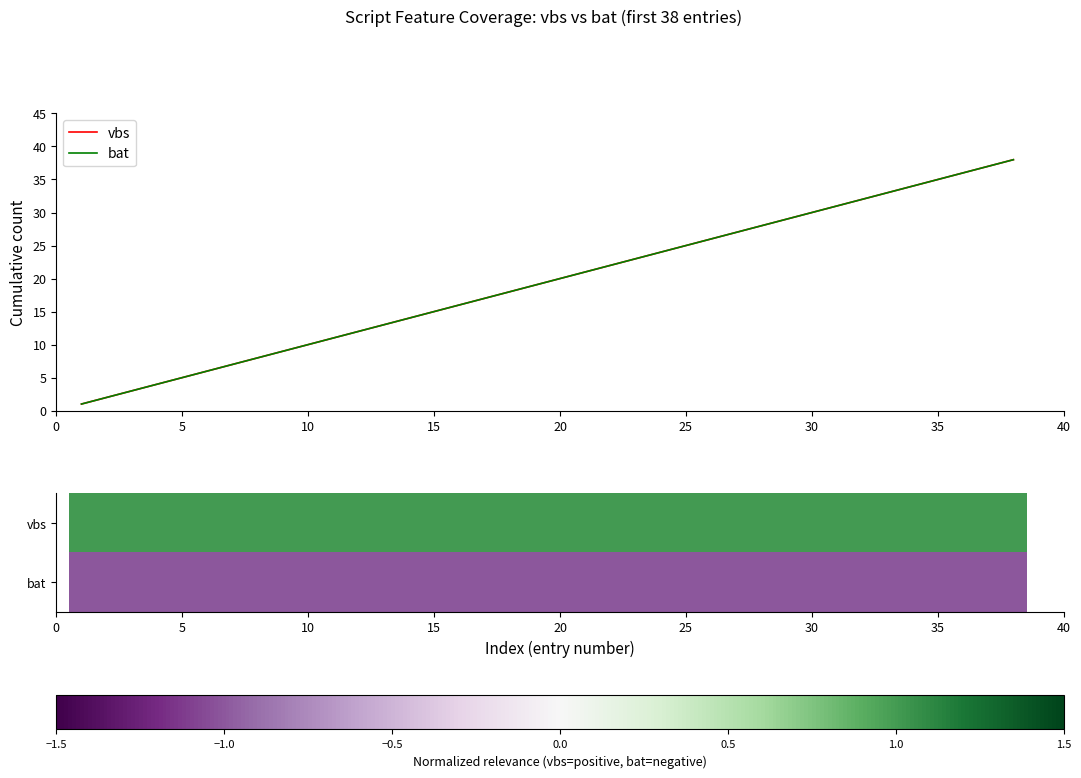

Between 26 and 27, which series saw the biggest shift?

vbs